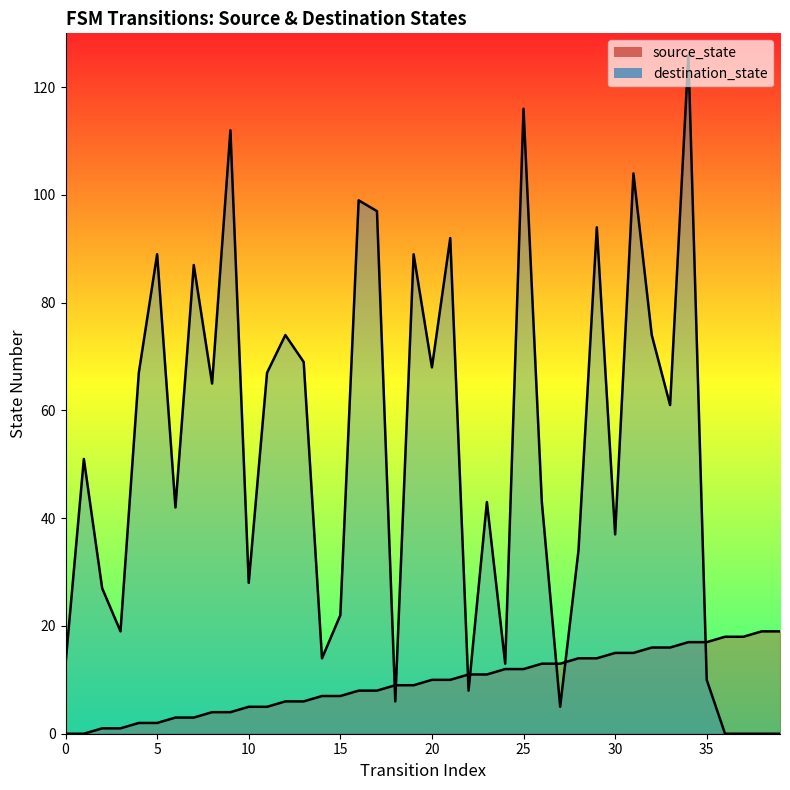

What is the approximate value of destination_state at 0?

13